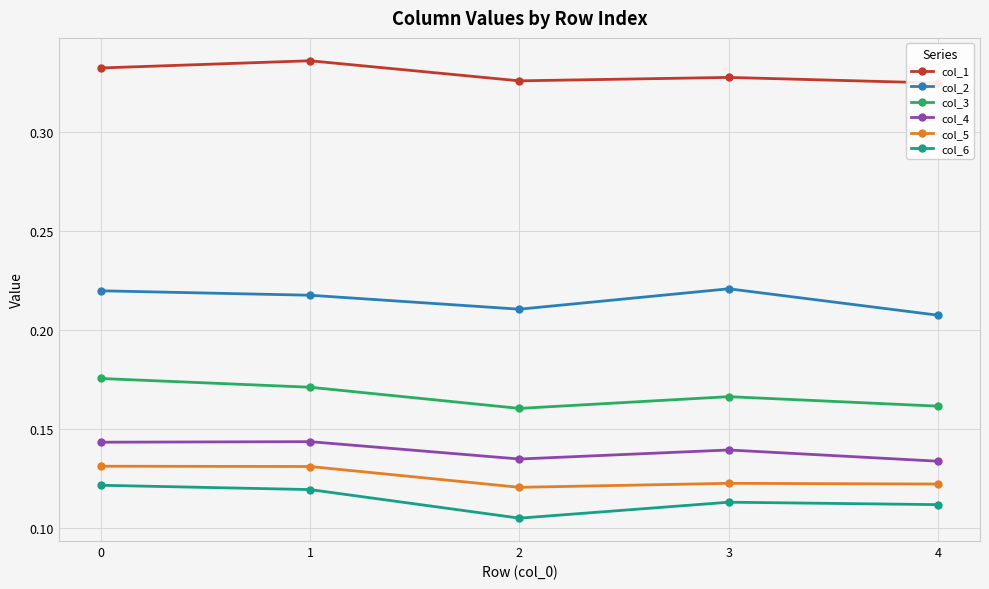

List the series in order of their peak value, highest first.

col_1, col_2, col_3, col_4, col_5, col_6